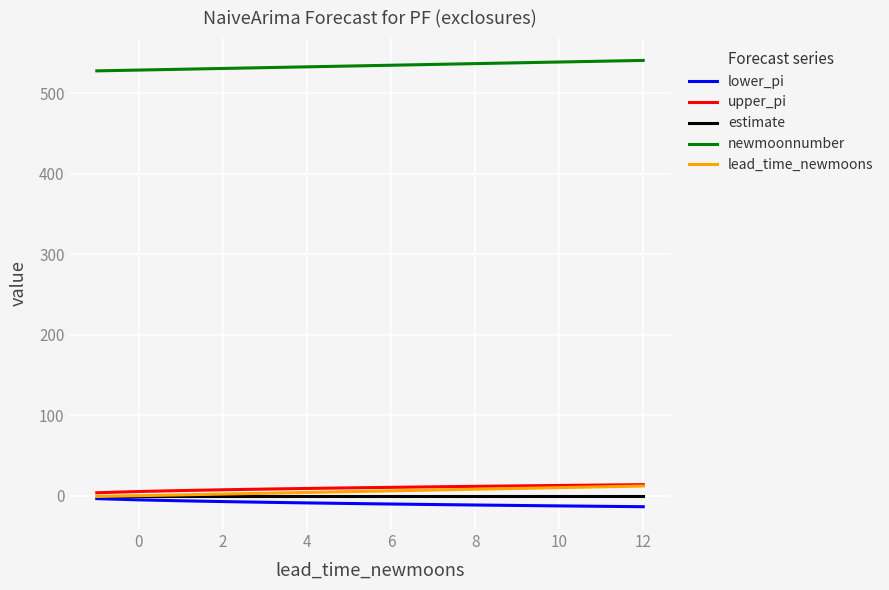

True or false: estimate and newmoonnumber intersect in this chart.

False